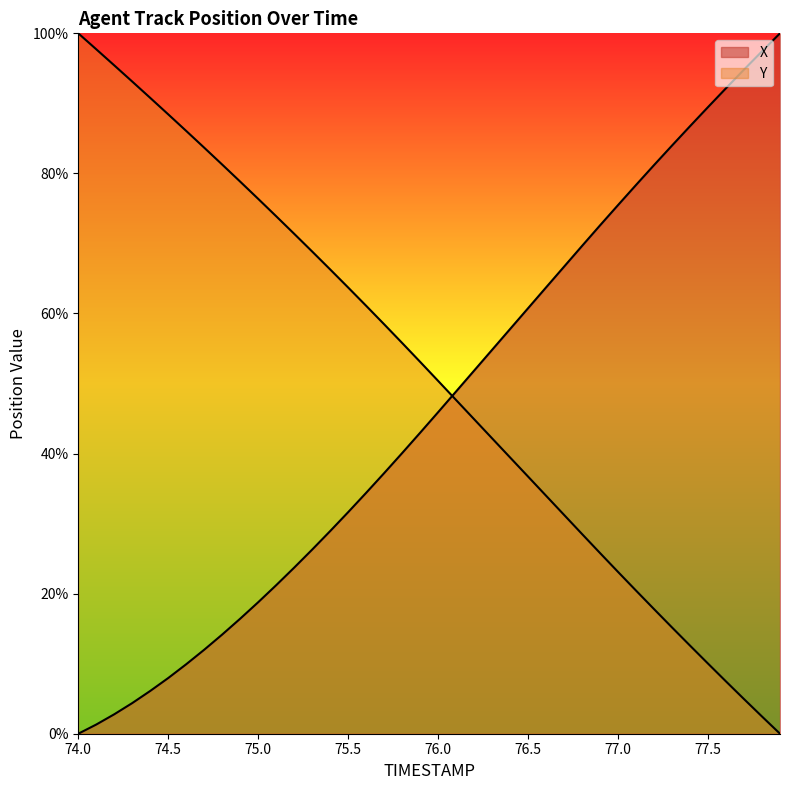

The X series shows 43.0 at 75.9. True or false?

True